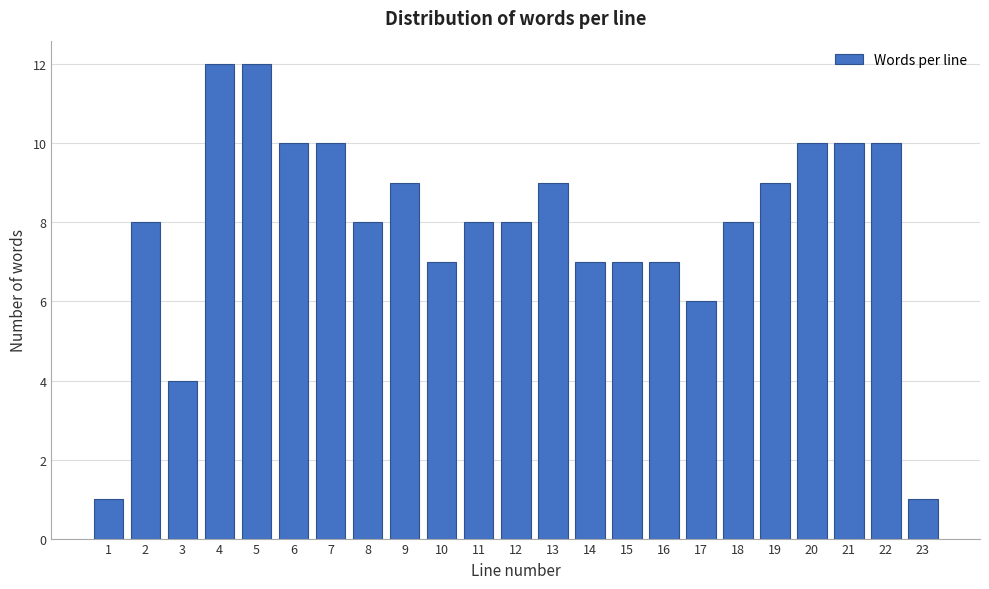

Reading left to right, what are all the values shown in this chart?

1=1	2=8	3=4	4=12	5=12	6=10	7=10	8=8	9=9	10=7	11=8	12=8	13=9	14=7	15=7	16=7	17=6	18=8	19=9	20=10	21=10	22=10	23=1